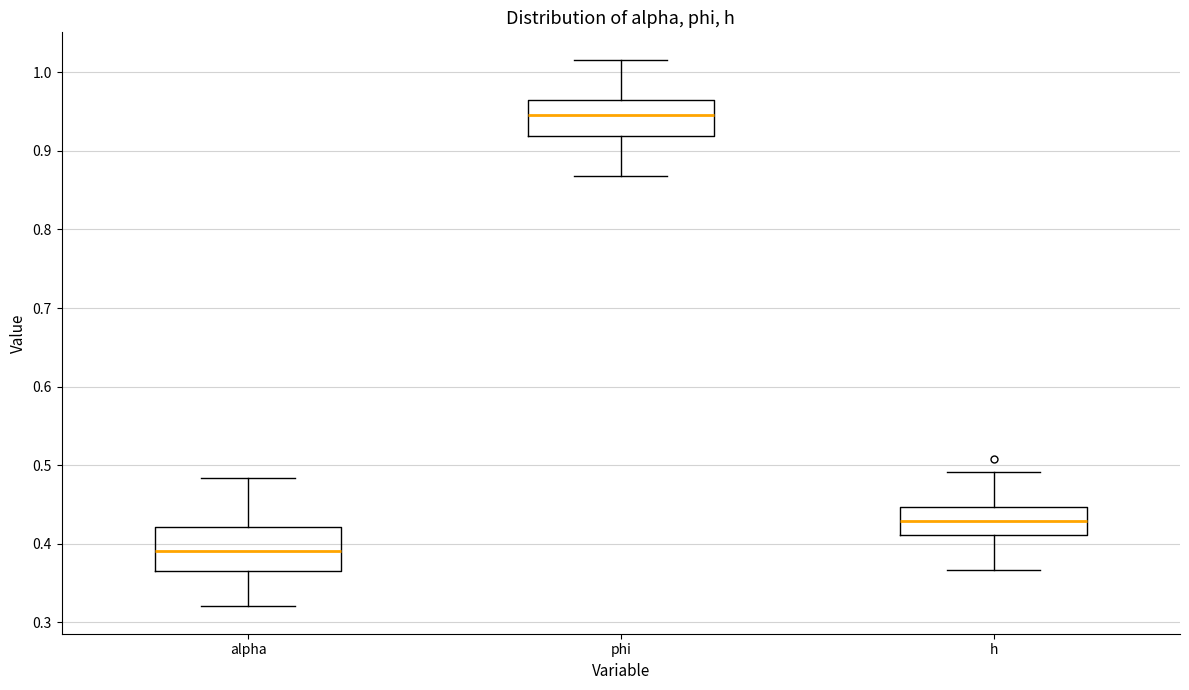

Where is the lower edge of the box for h on the y-axis? The values are not printed on the chart, so give them approximately, as read against the axis.

0.41